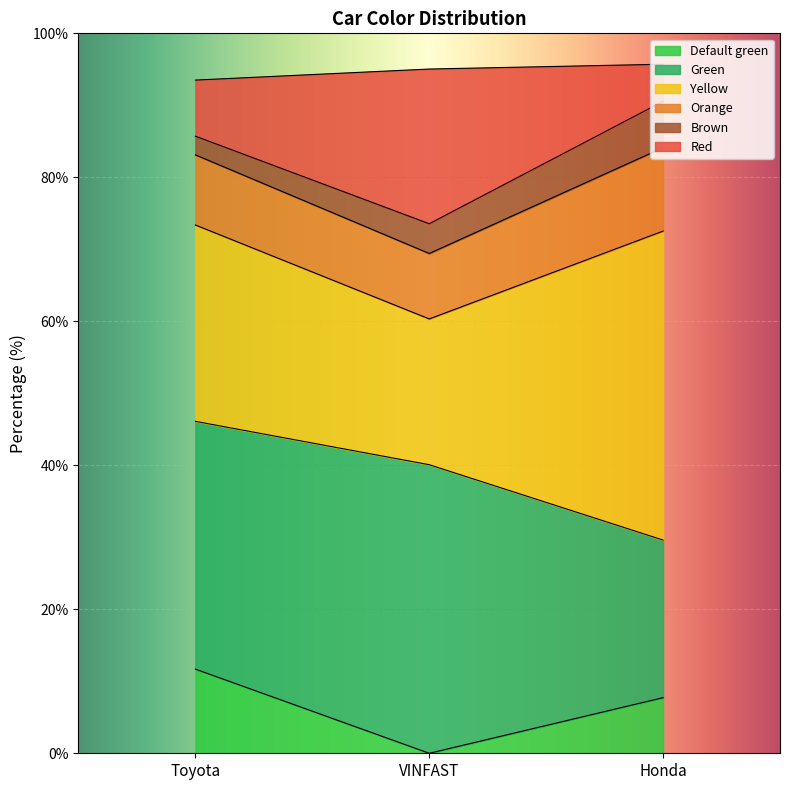

Rank the categories by Default green value from highest to lowest.

Toyota, Honda, VINFAST